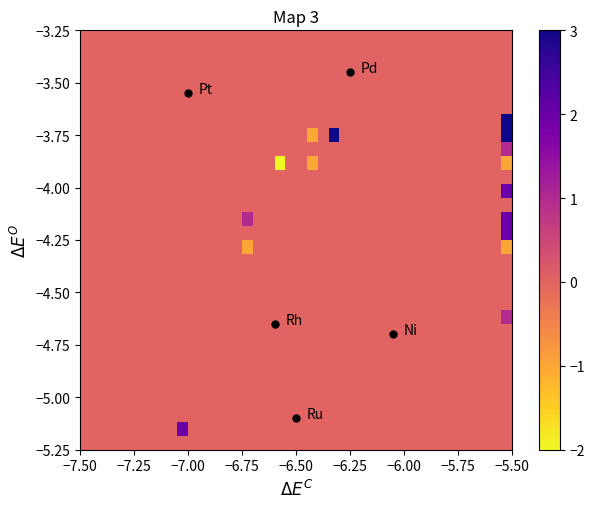

At how many categories does at least one series exceed -1?

40